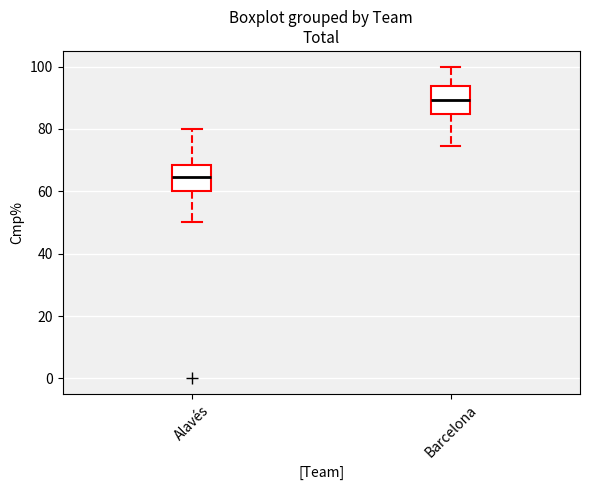

Reading left to right, read every box against the y-axis: the position of its median line, the range the box covers, and the ends of its whiskers. The values are not printed on the chart, so give them approximately, as read against the axis.

Alavés: median 64, box 60 to 68, whiskers 50 to 80
Barcelona: median 90, box 84 to 94, whiskers 74 to 100